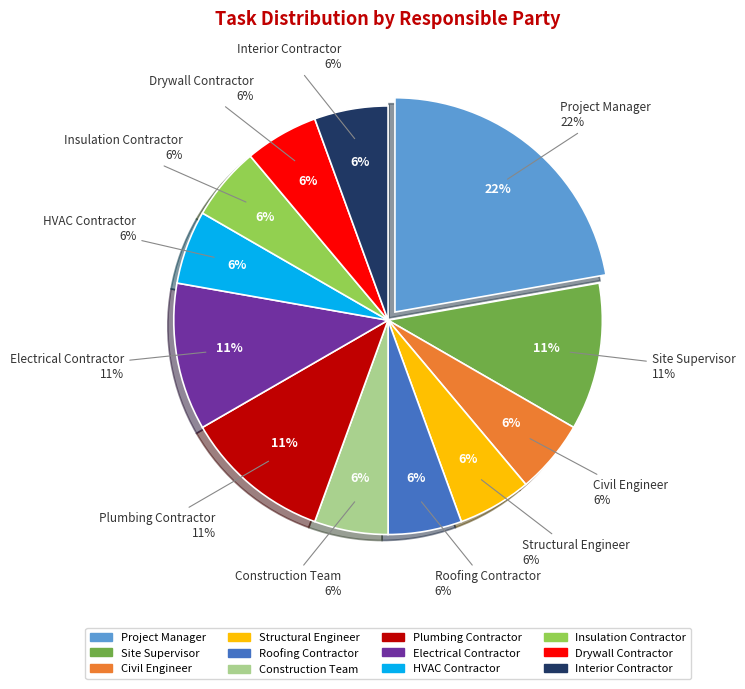

True or false: Insulation Contractor accounts for 6% of the total.

True